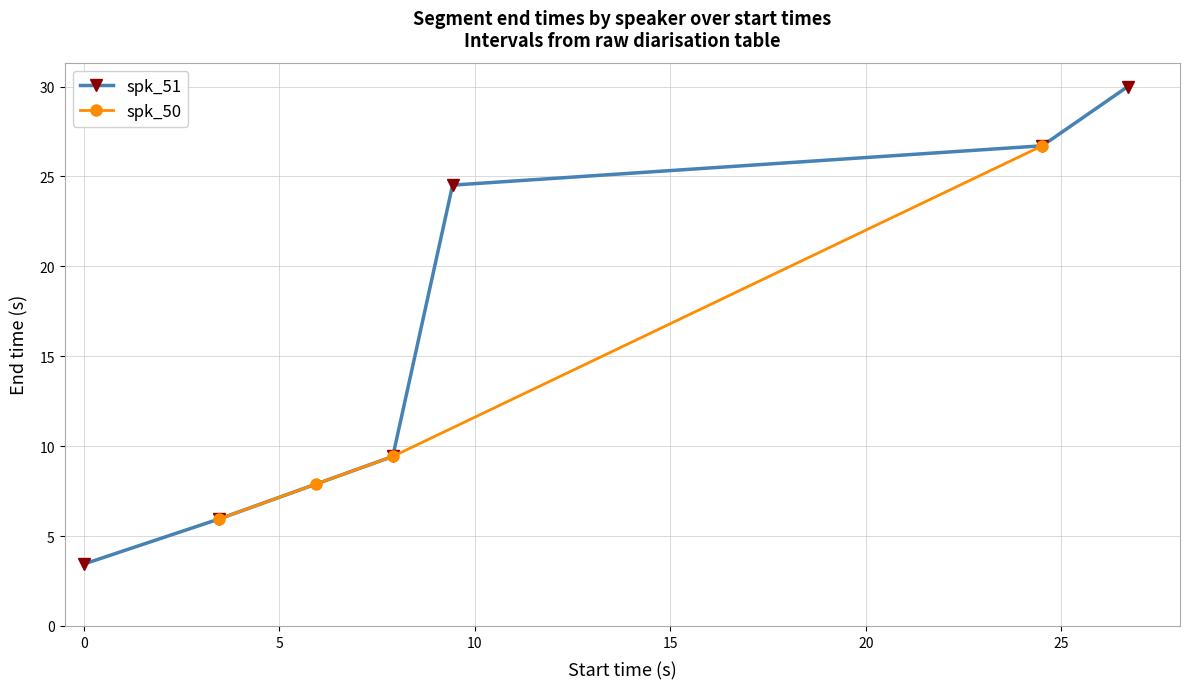

What is the smallest value displayed?

3.4